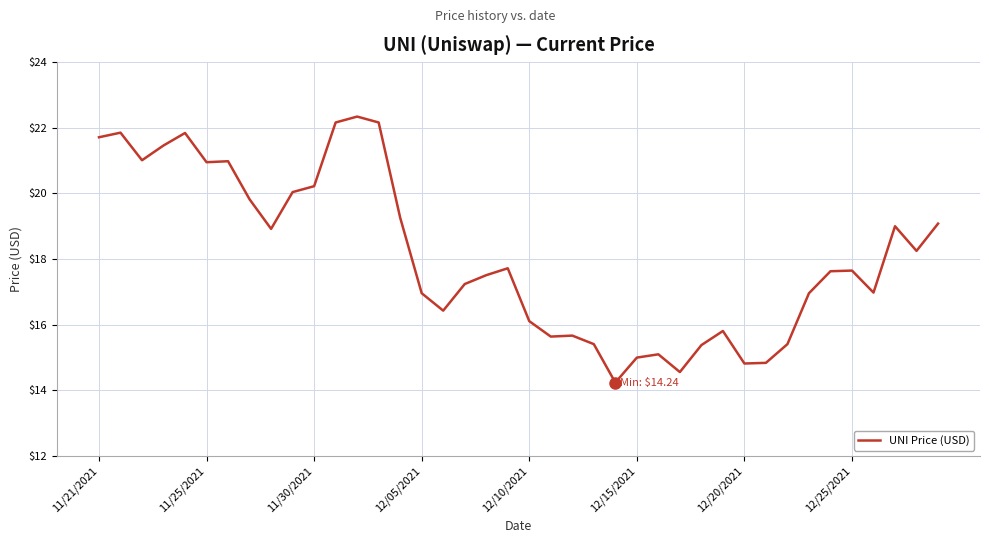

What is the smallest value displayed?

14.2